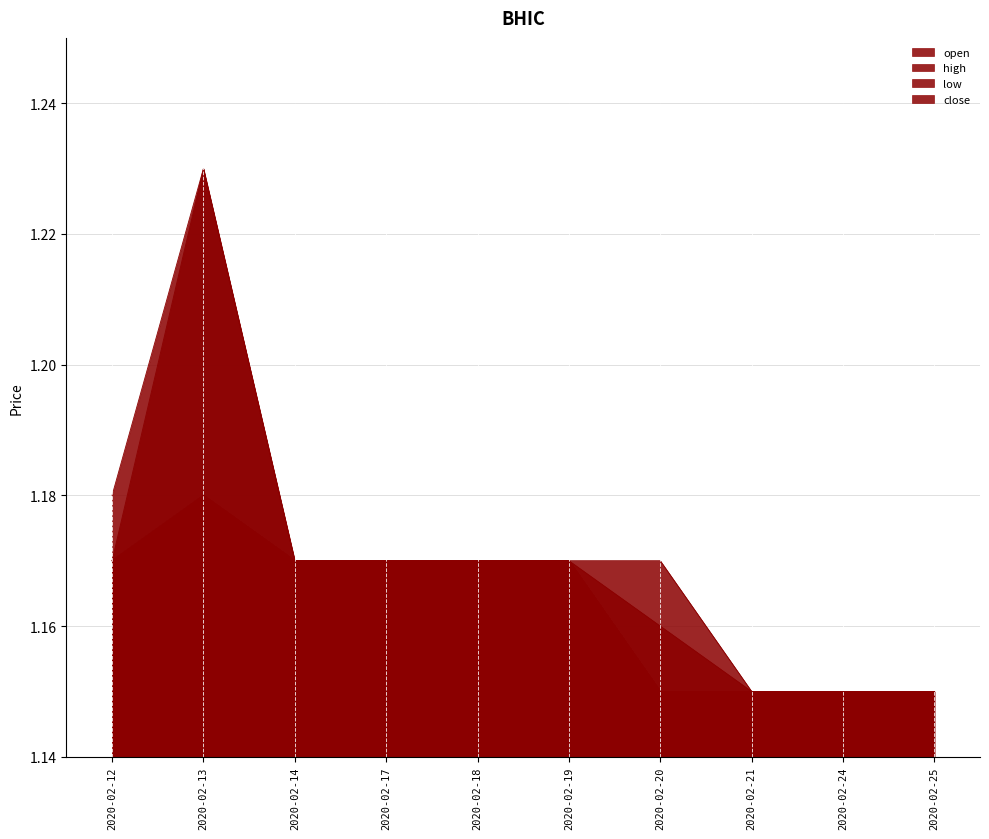

Which category has the highest value across all series?

2020-02-13